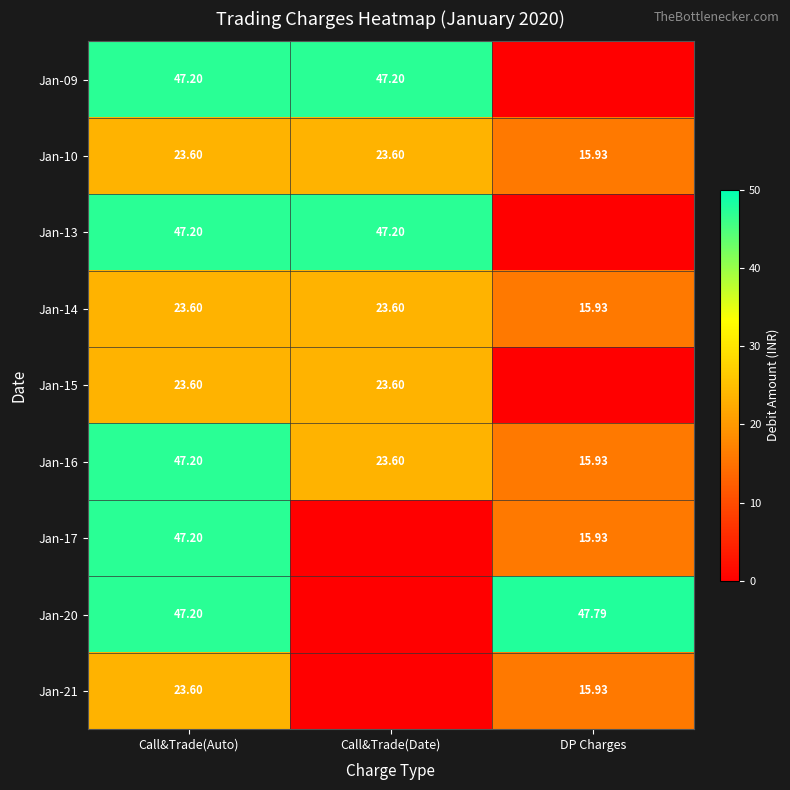

At which label is Jan-16 closest to 31?

Call&Trade(Date)